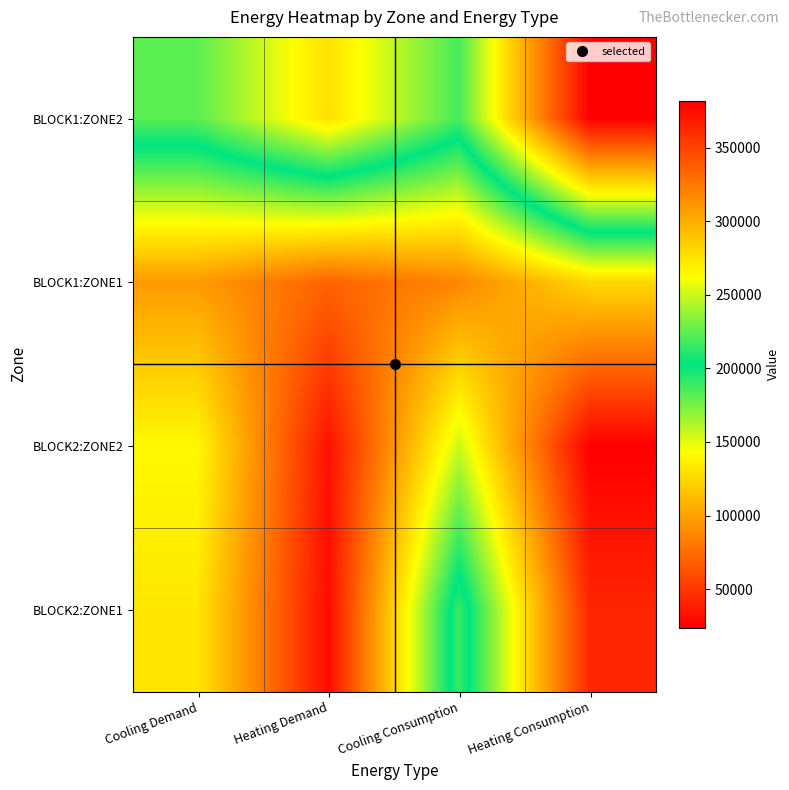

At which category does the chart reach its minimum across all series?

Heating Consumption